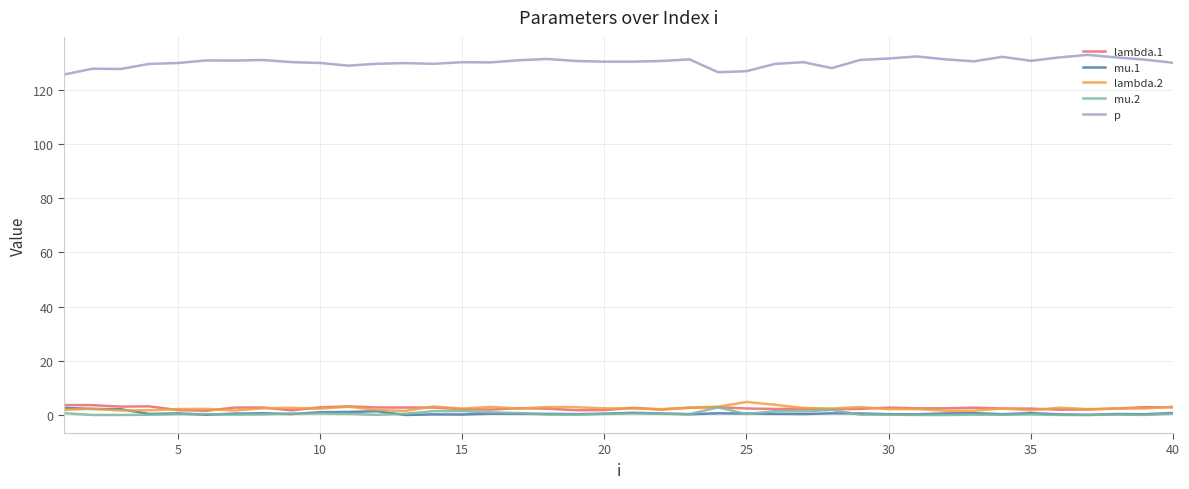

Which series has the largest range (max minus min)?

p